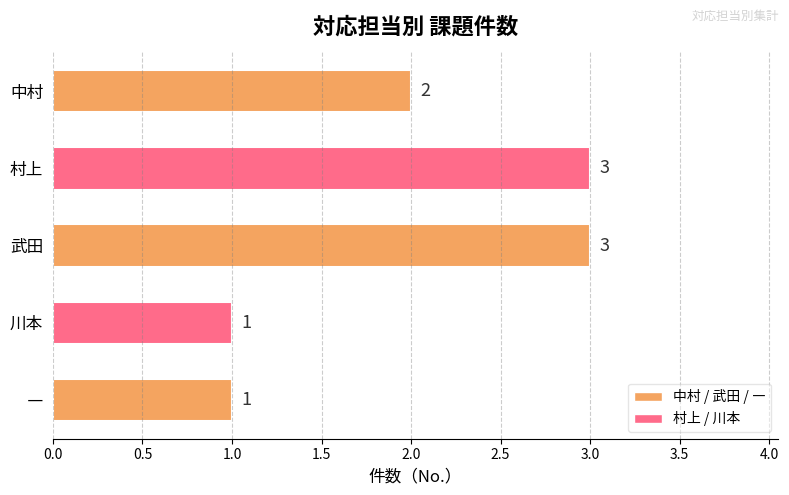

What is the label of the 2nd bar from the bottom?

川本